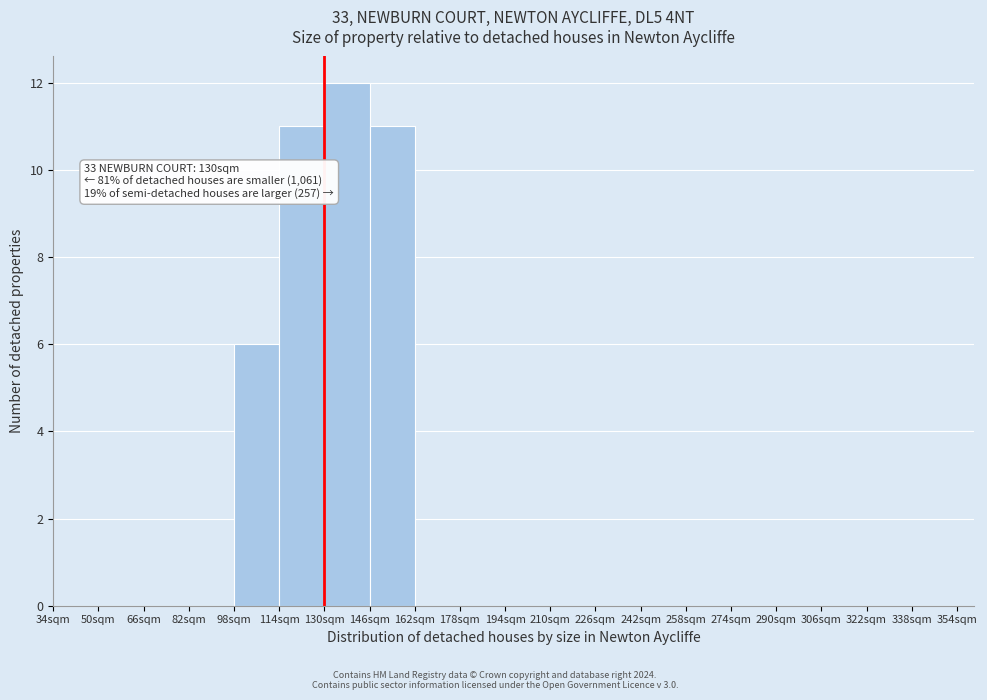

Which range on the x-axis has the tallest bar?

130 to 146